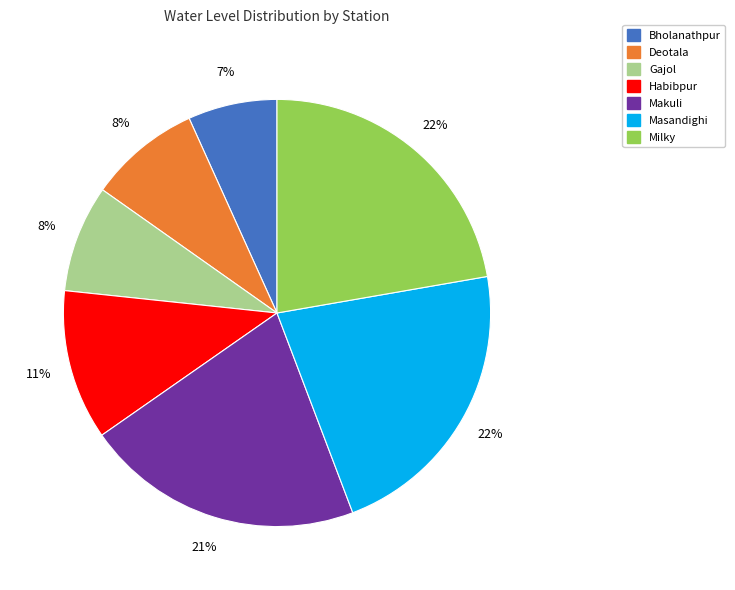

Approximately how many times larger is the value at Gajol compared to Habibpur?

0.7